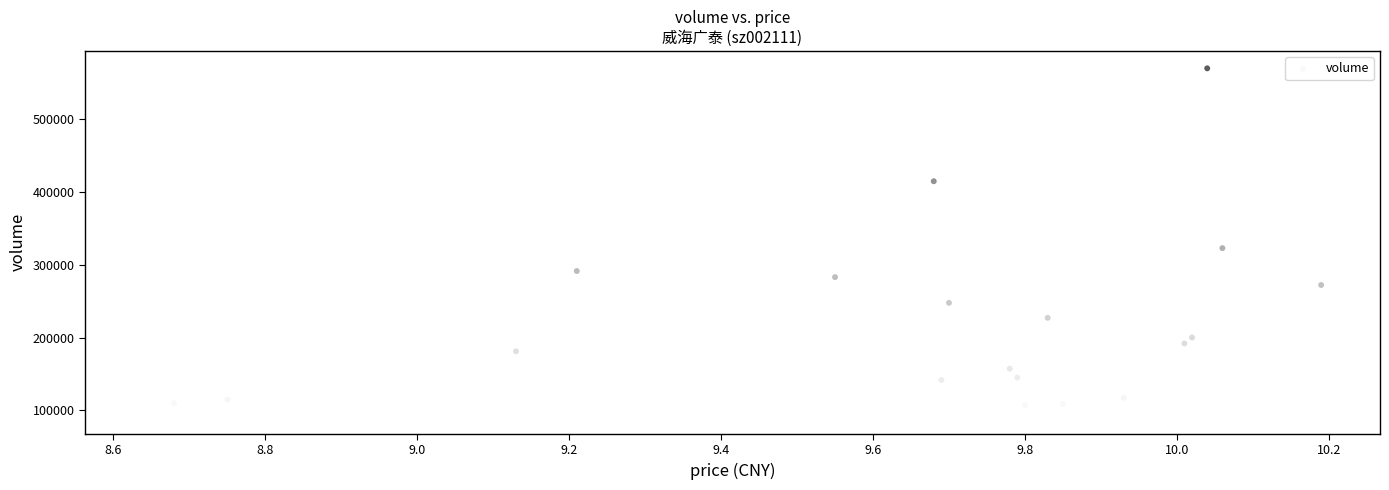

What Y value in the scatter plot is closest to 330671?

322771